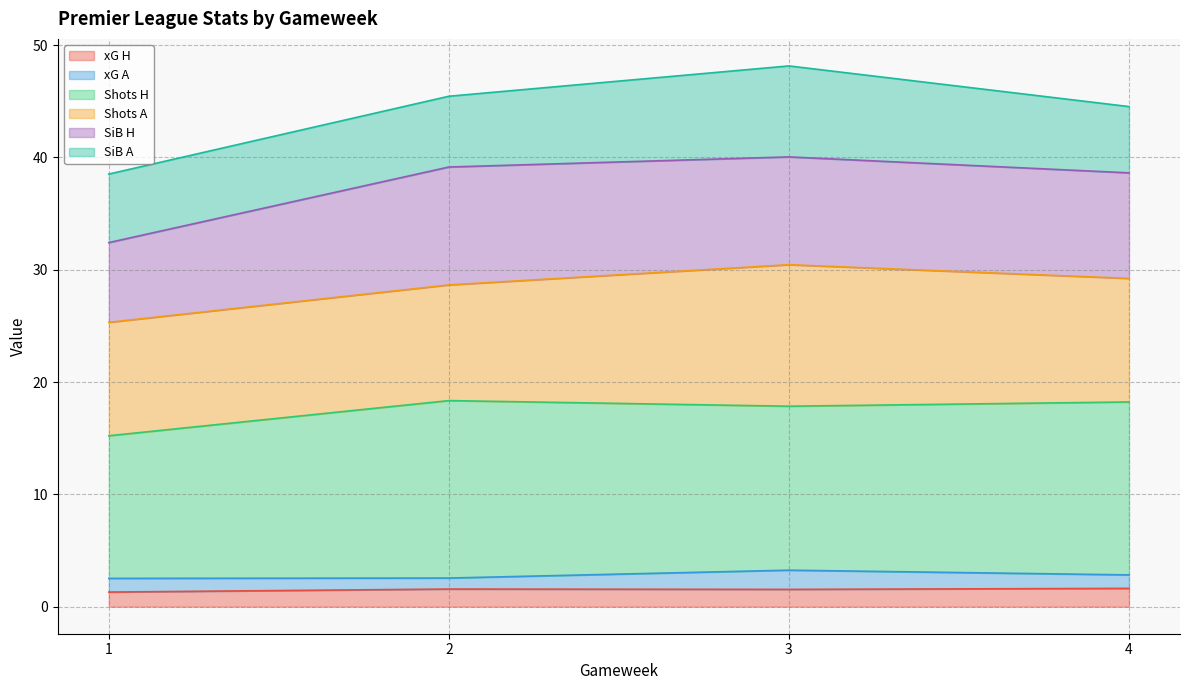

What is the total value across all series at 1?

38.5